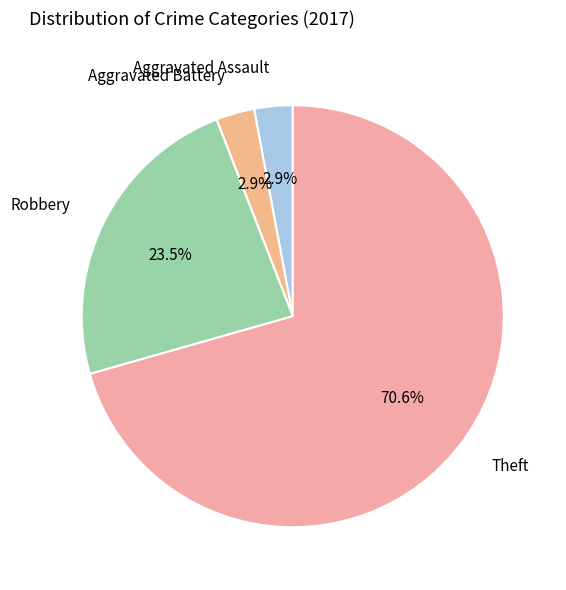

What is the largest slice in the pie chart?

Theft